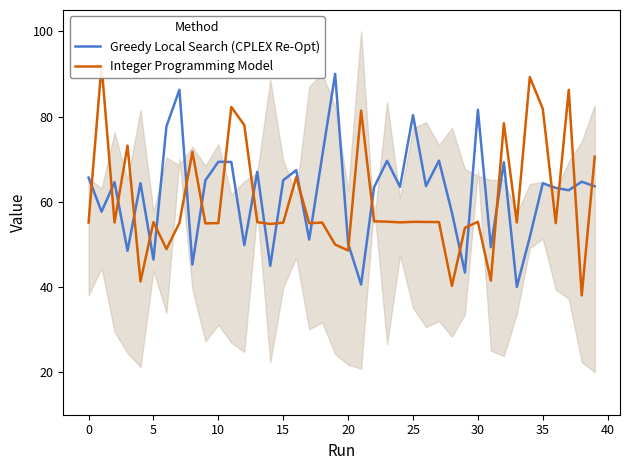

What is the sum of the Greedy Local Search (CPLEX Re-Opt) values at 20 and 25?

130.5